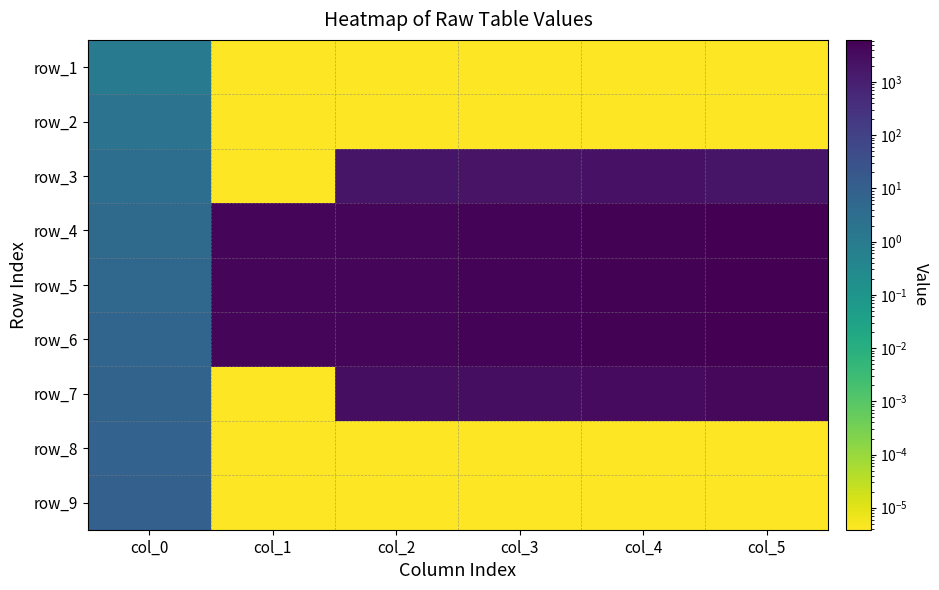

What is the difference between the highest and lowest values at col_5?

6183.1